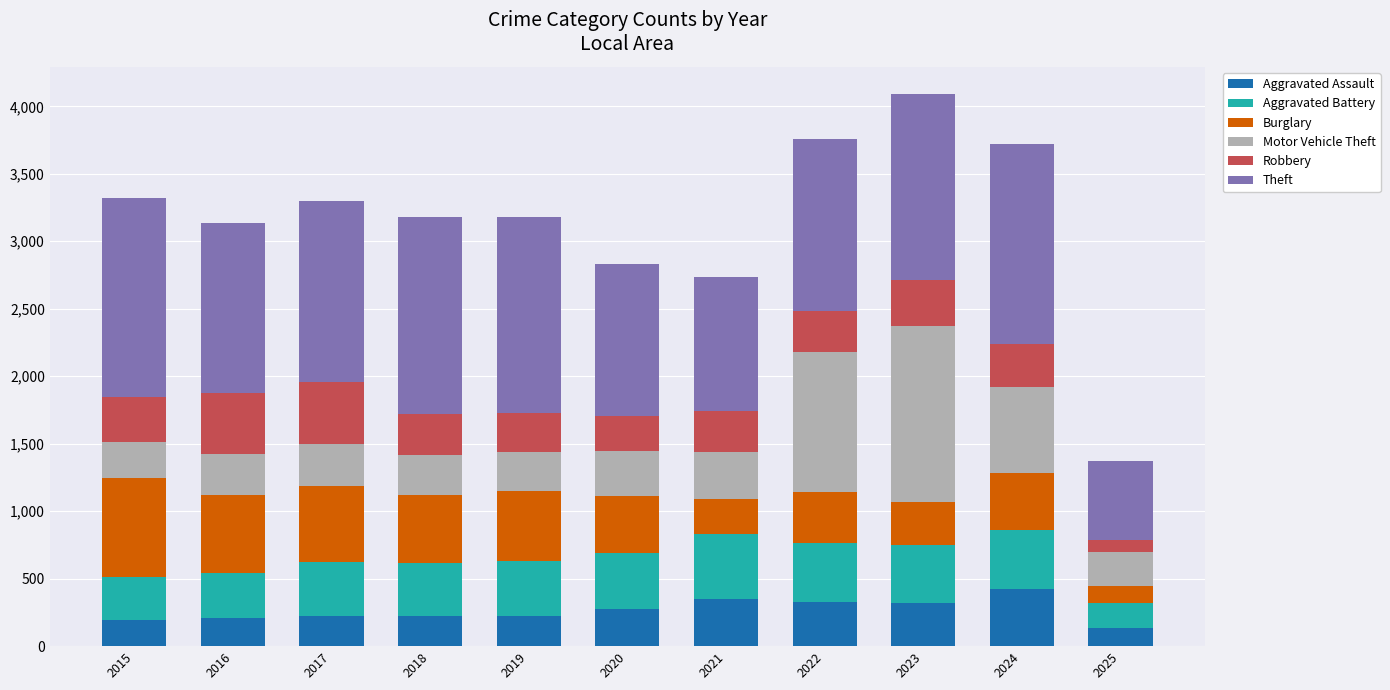

What is the lowest value of the Aggravated Assault series?

134